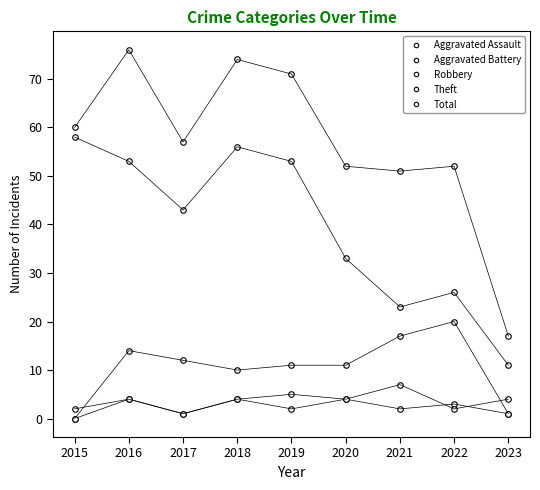

Which series has the widest spread of values?

Total